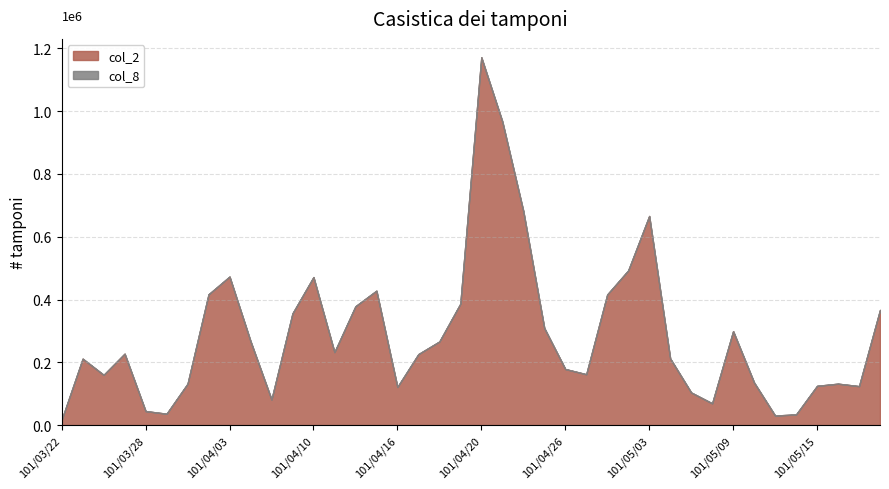

Rank the series by their average value, from highest to lowest.

col_2, col_8